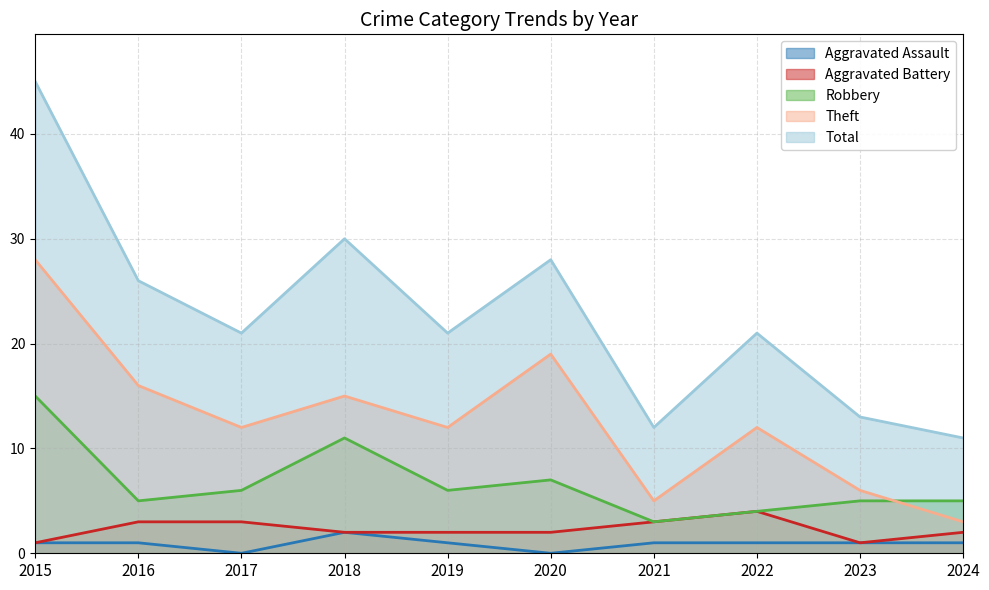

Does the chart have visible grid lines?

Yes